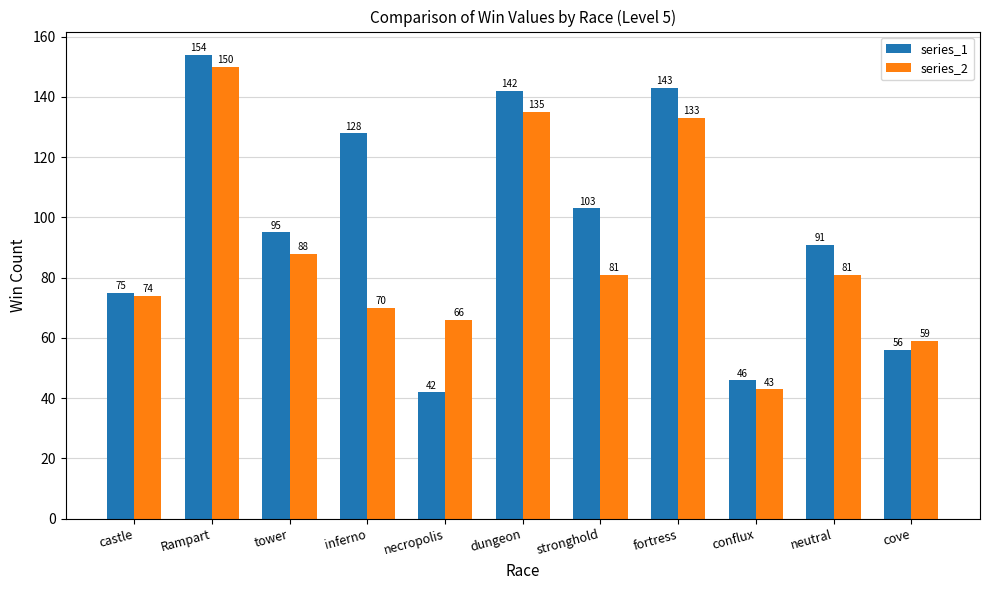

What is the sum of all series_2 values?

980